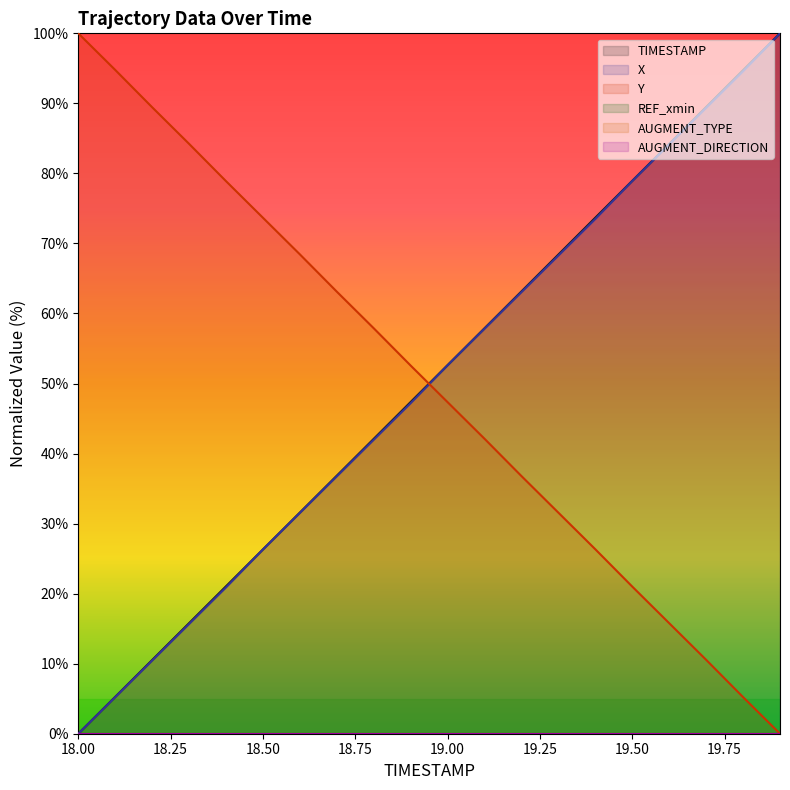

Does the chart display data point markers on the line(s)?

No